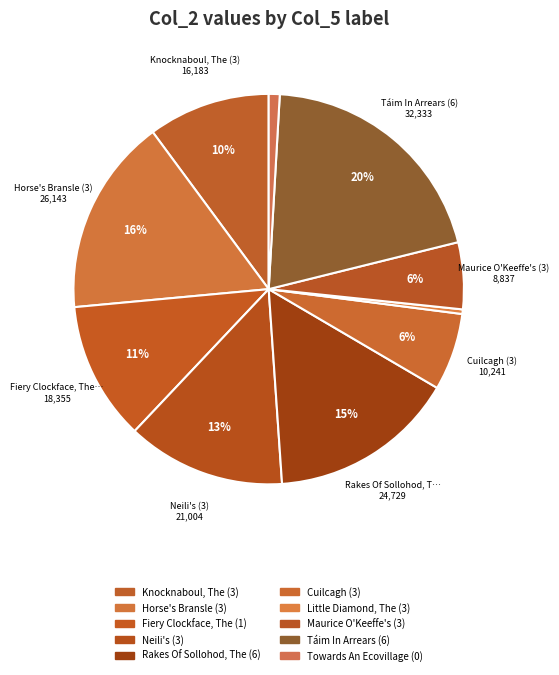

How many slices are in this pie chart?

10